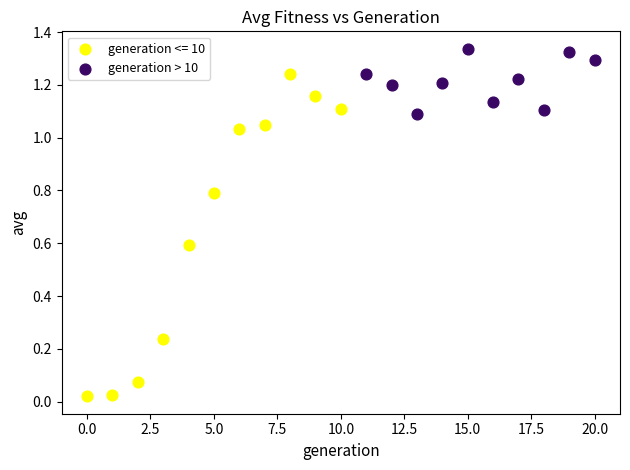

Which series contains the highest Y value?

generation > 10